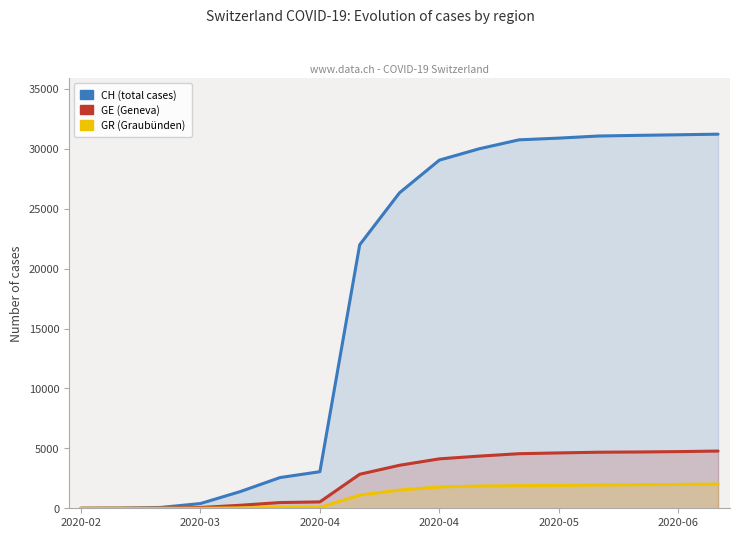

True or false: GR (Graubünden) and GE (Geneva) intersect in this chart.

False